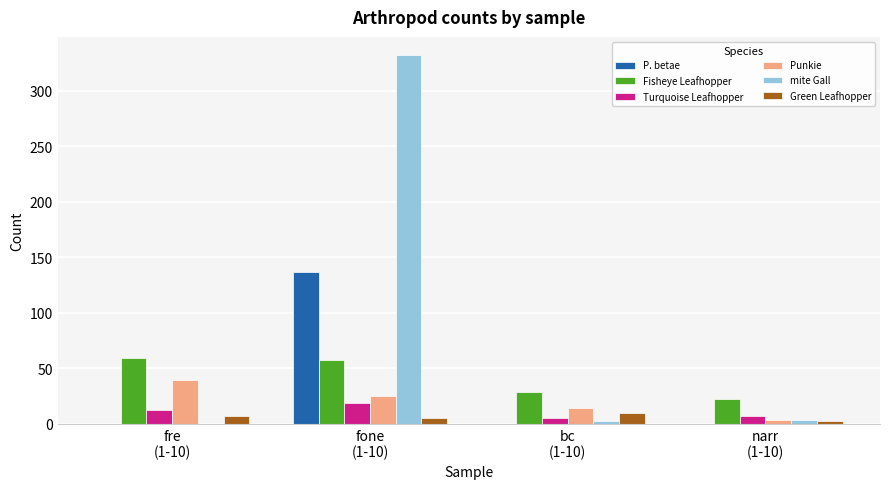

What is the maximum value shown in the chart?

332